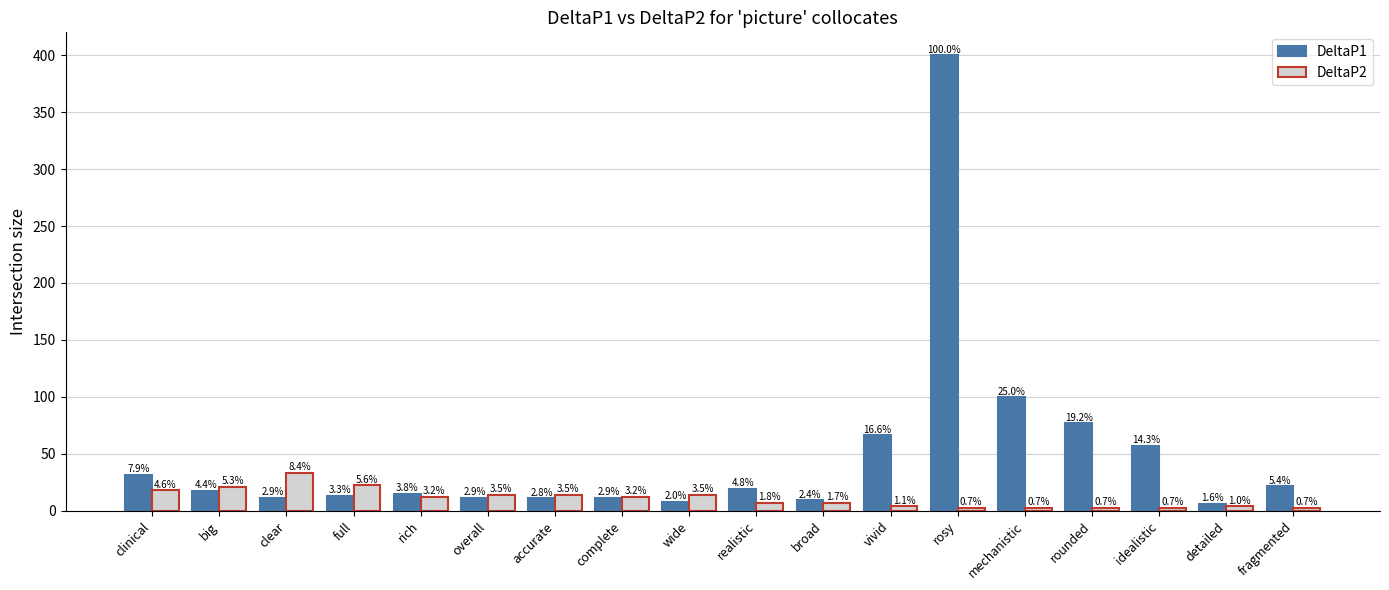

Reading right to left, transcribe all the data shown in this chart.

DeltaP1: 21.6	6.3	57.1	76.8	99.9	399.9	66.6	9.5	19.2	8.2	11.5	11.1	11.4	15.2	13.3	11.5	17.5	31.7
DeltaP2: 2.8	4.2	2.8	2.8	2.8	2.8	4.2	7.0	7.0	14.0	12.6	14.0	14.0	12.6	22.4	33.6	21.1	18.3